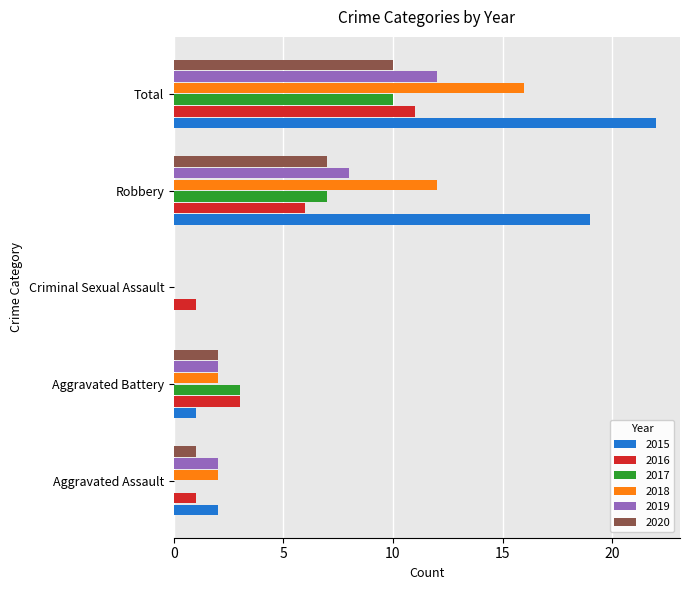

Which series has the largest total across all categories?

2015